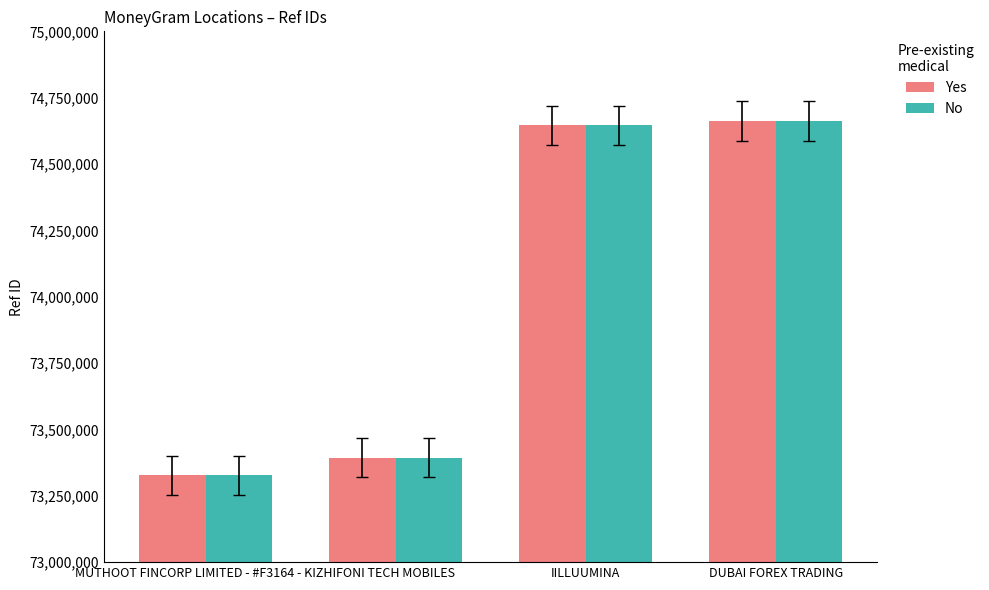

What position from the left is FONI TECH MOBILES?

2